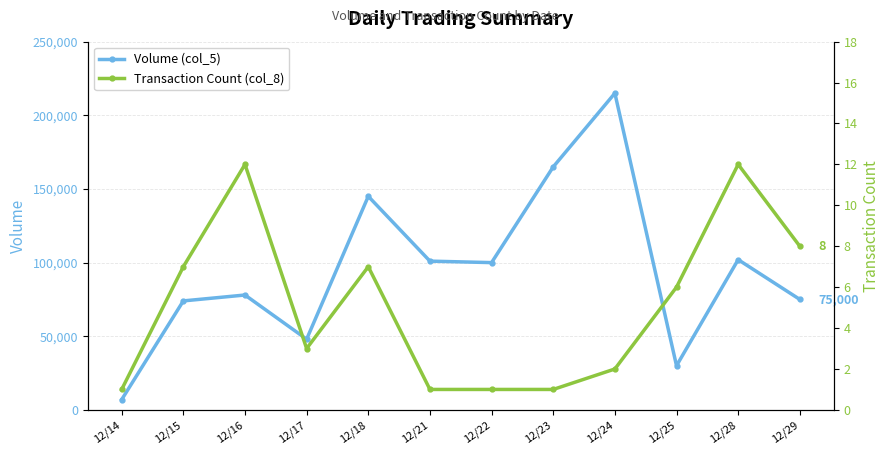

The Transaction Count (col_8) series shows 1 at 12/23. True or false?

False